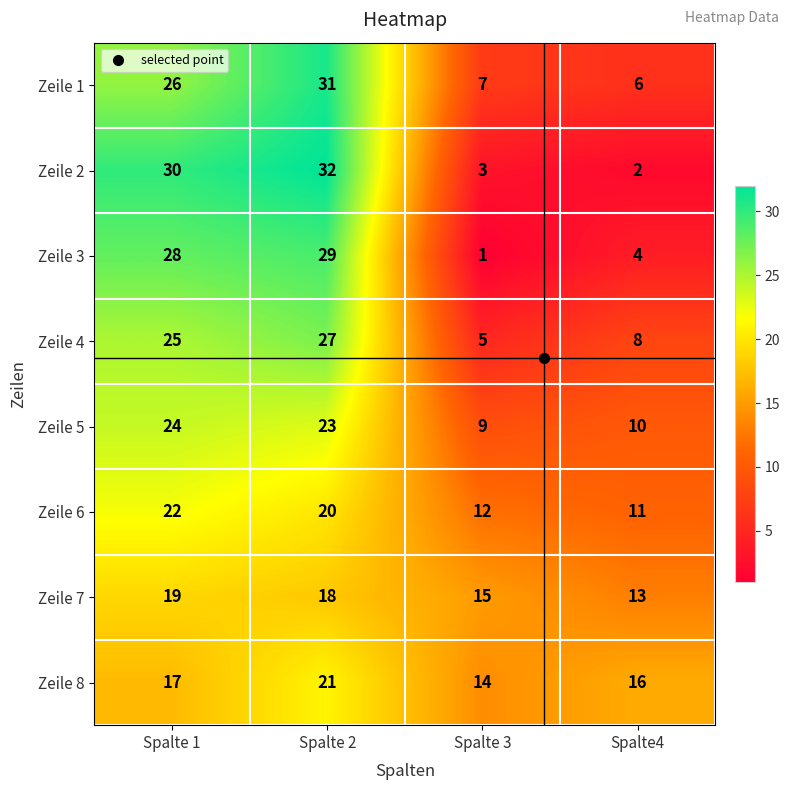

Which series has the widest spread of values?

Zeile 2